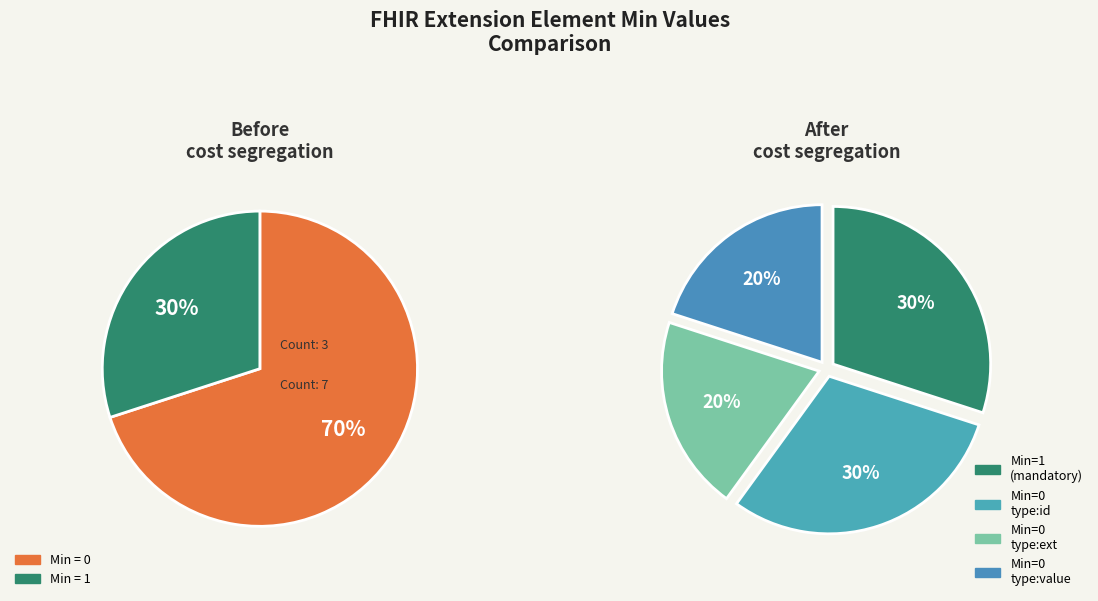

Is there any slice that represents more than half of the pie?

No